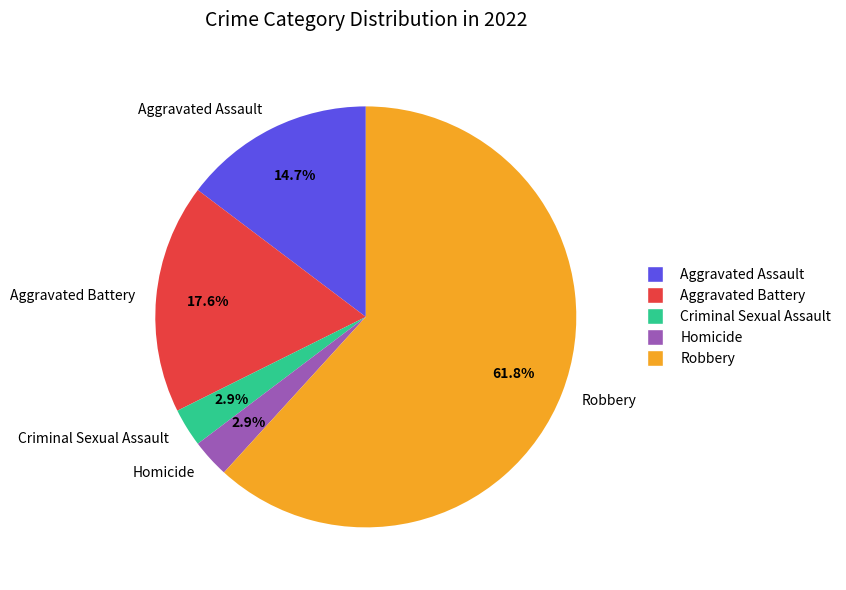

What percentage is the Aggravated Assault slice, to the nearest percent?

15%